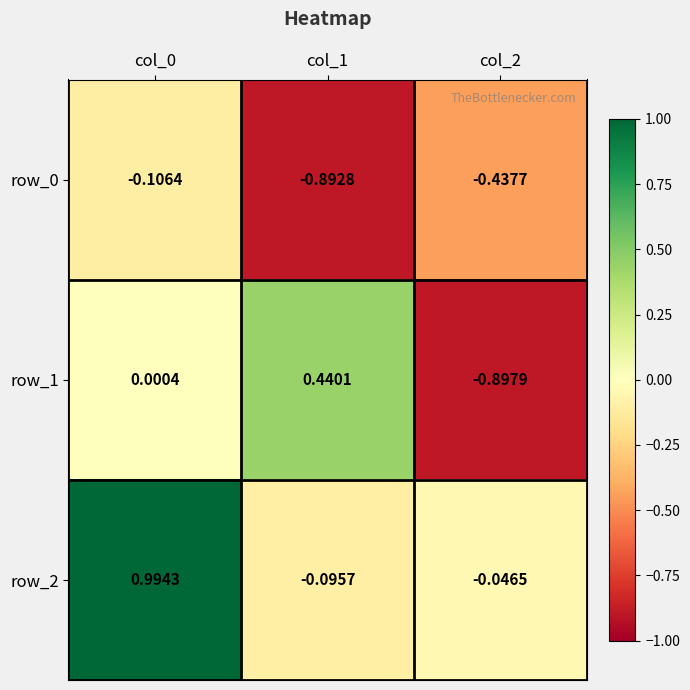

Between col_1 and col_2, which series saw the biggest shift?

row_1